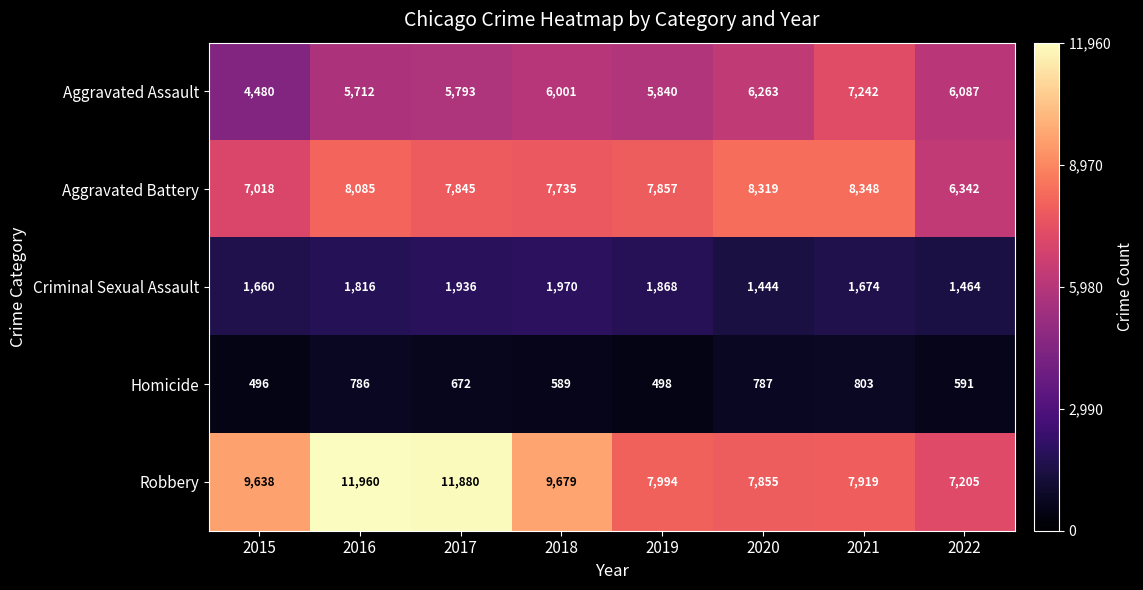

Which series has the largest total across all categories?

Robbery